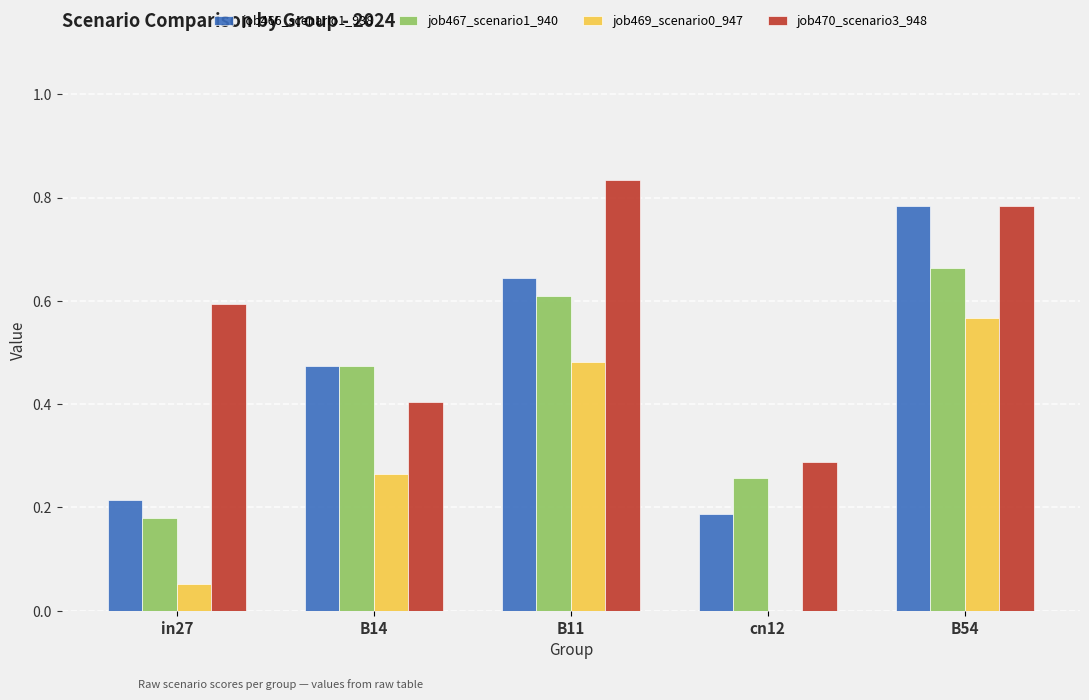

How many groups of bars are there?

5